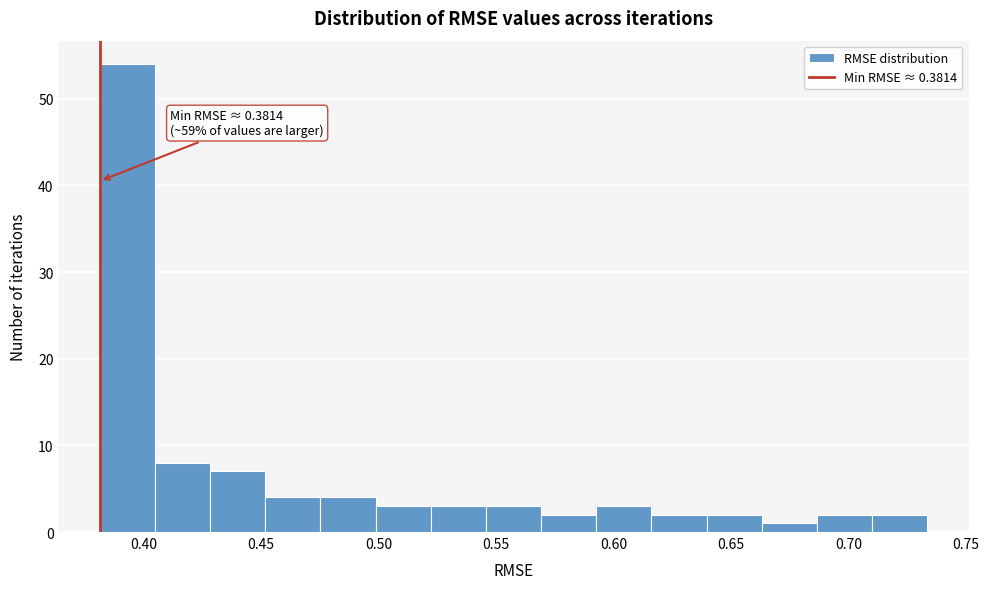

Which range on the x-axis has the tallest bar?

0.380 to 0.405